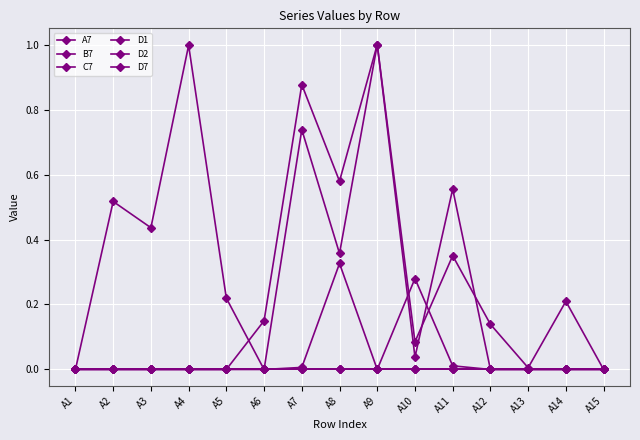

The D1 series shows 0.3 at A2. True or false?

False